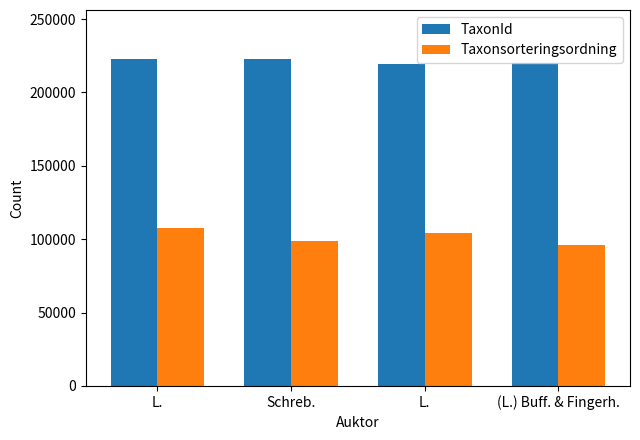

How many data points in TaxonId are less than 222498?

2